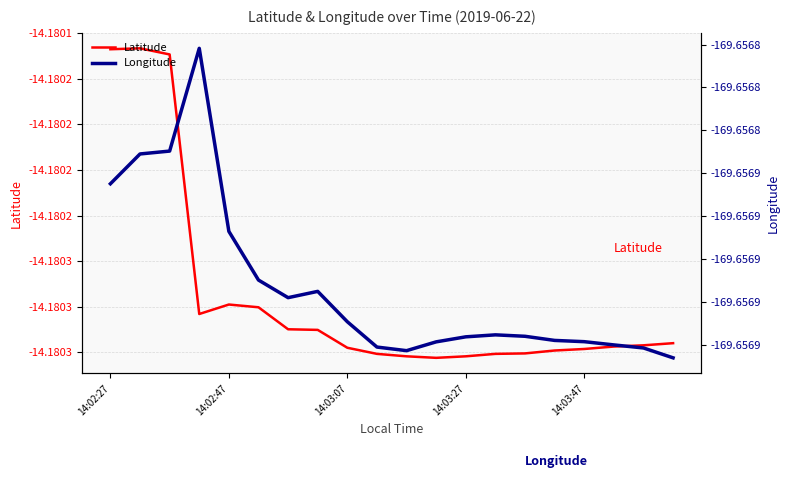

Reading left to right, what are all the values shown in this chart?

Latitude: -14.2	-14.2	-14.2	-14.2	-14.2	-14.2	-14.2	-14.2	-14.2	-14.2	-14.2	-14.2	-14.2	-14.2	-14.2	-14.2	-14.2	-14.2	-14.2	-14.2
Longitude: -169.7	-169.7	-169.7	-169.7	-169.7	-169.7	-169.7	-169.7	-169.7	-169.7	-169.7	-169.7	-169.7	-169.7	-169.7	-169.7	-169.7	-169.7	-169.7	-169.7